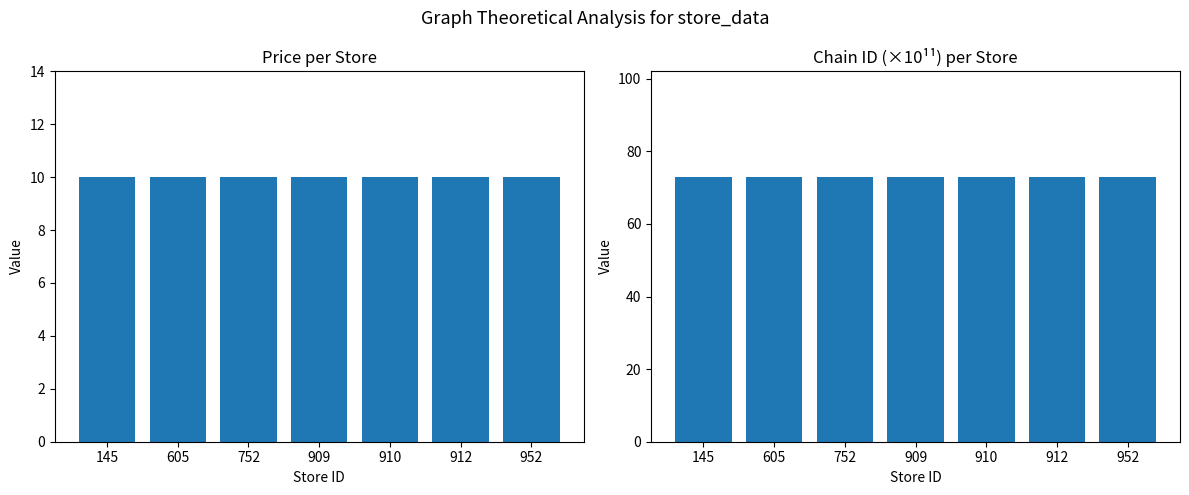

Reading right to left, extract all data points from this chart.

price: 952=10.0	912=10.0	910=10.0	909=10.0	752=10.0	605=10.0	145=10.0
chain_id (×10¹¹): 952=72.9	912=72.9	910=72.9	909=72.9	752=72.9	605=72.9	145=72.9